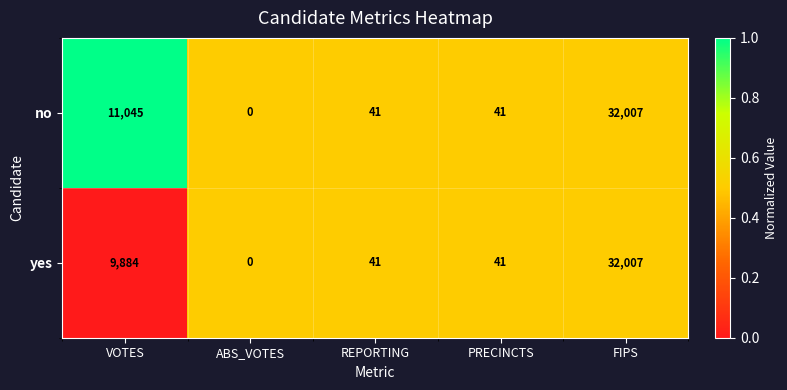

What is the difference between the second highest and second lowest values in the no series?

11004